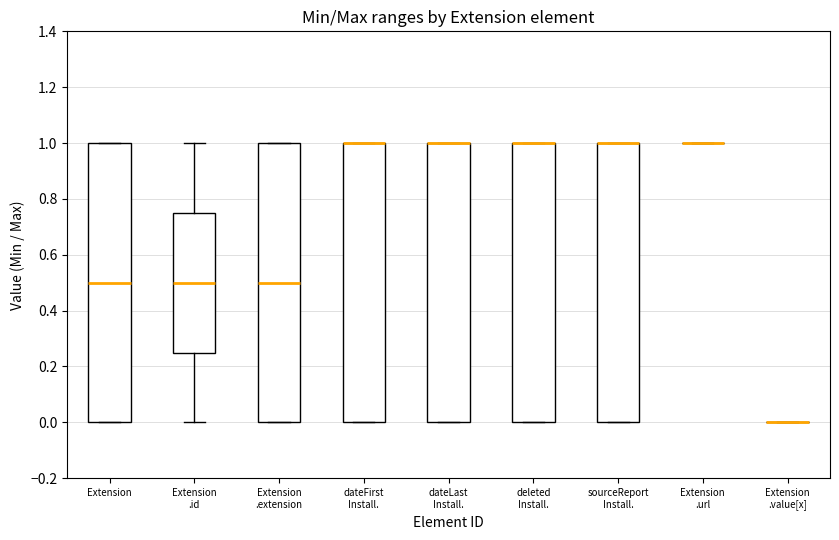

Where is the lower edge of the box for Extension .extension on the y-axis? The values are not printed on the chart, so give them approximately, as read against the axis.

0.00